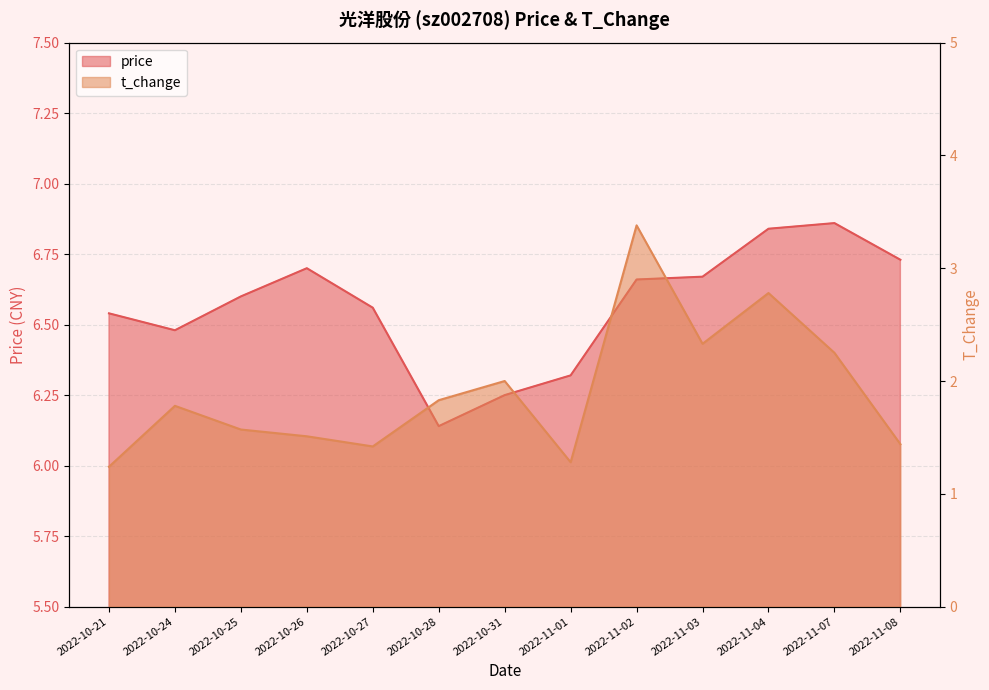

Which series has the widest spread of values?

t_change